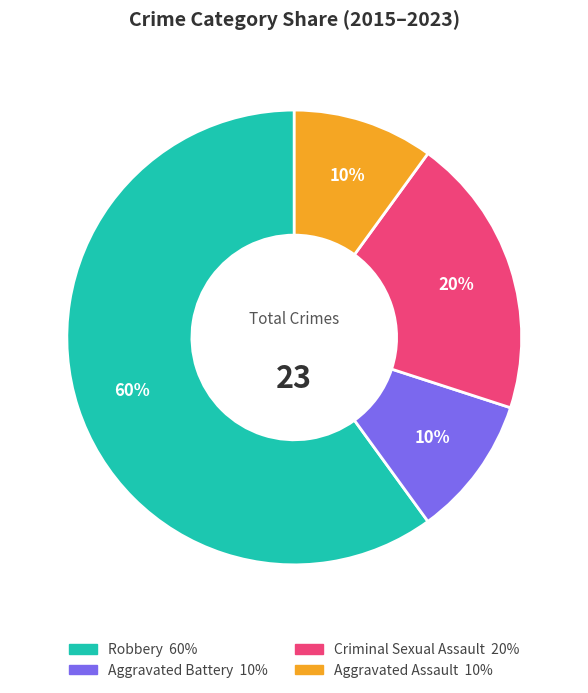

To the nearest percent, what is the average slice percentage?

25%